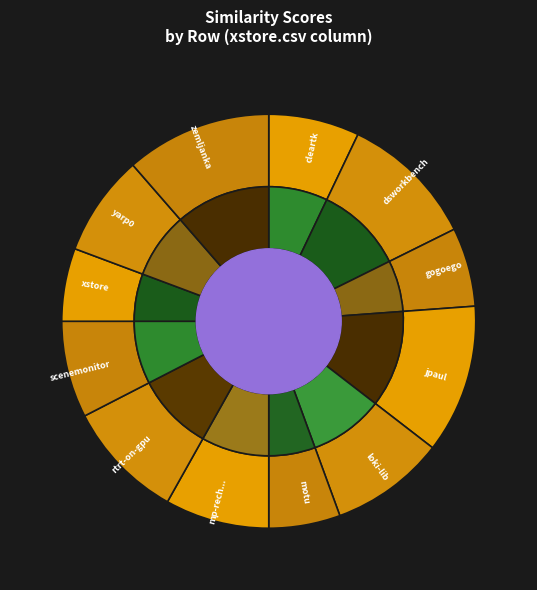

True or false: motu.csv accounts for 6% of the total.

True